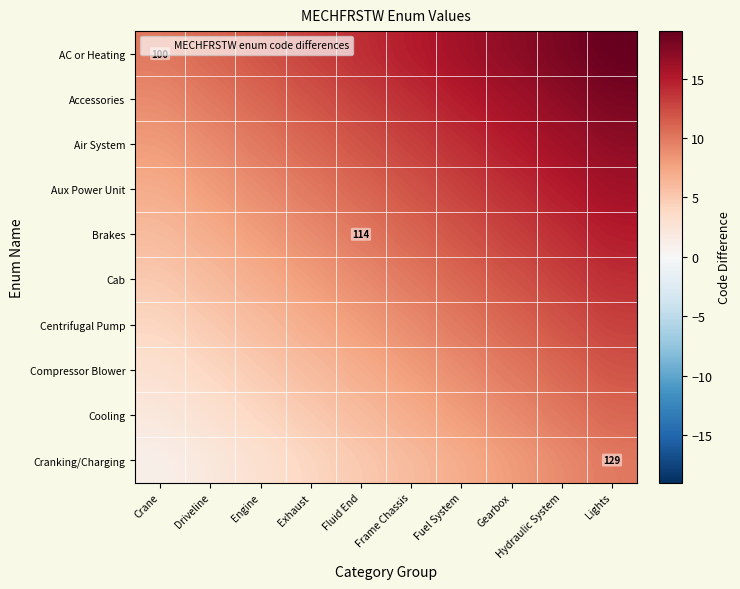

What is the difference between the second highest and second lowest values in the AC or Heating series?

7